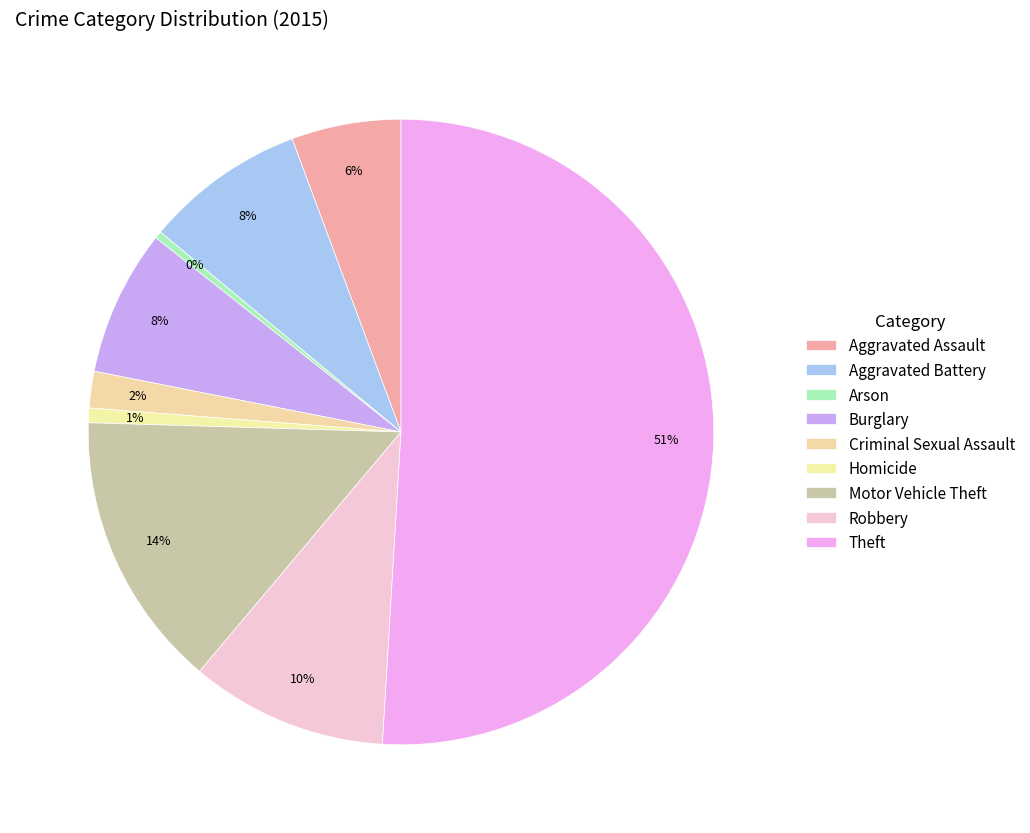

How many segments does this pie chart have?

9